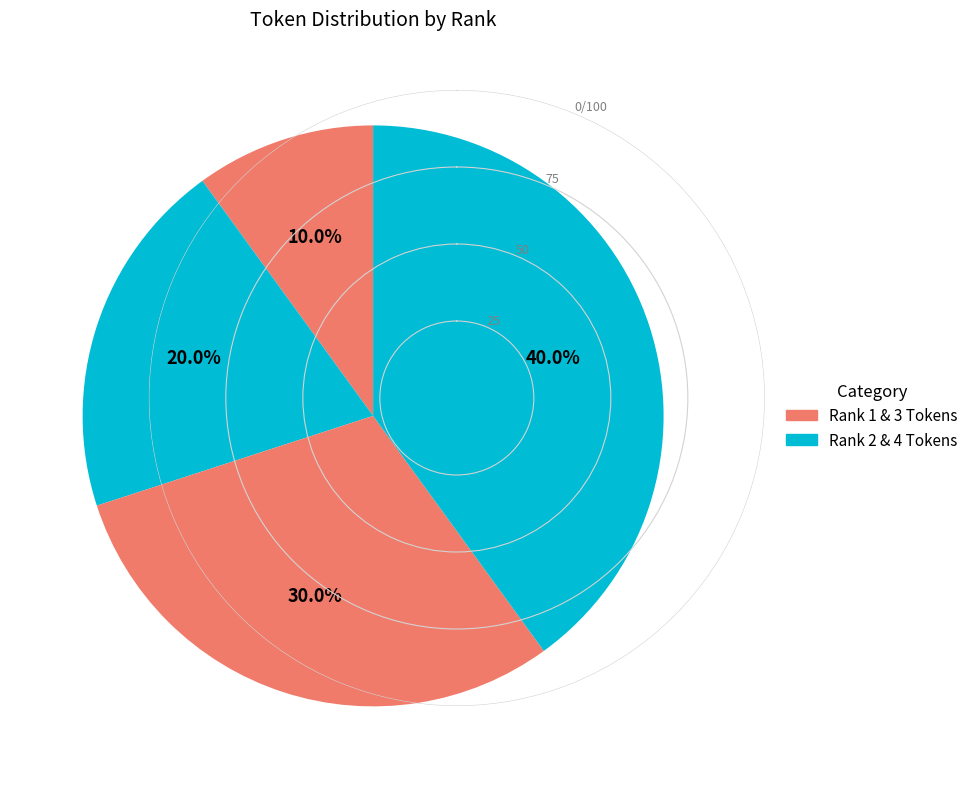

How many slices are in this pie chart?

4